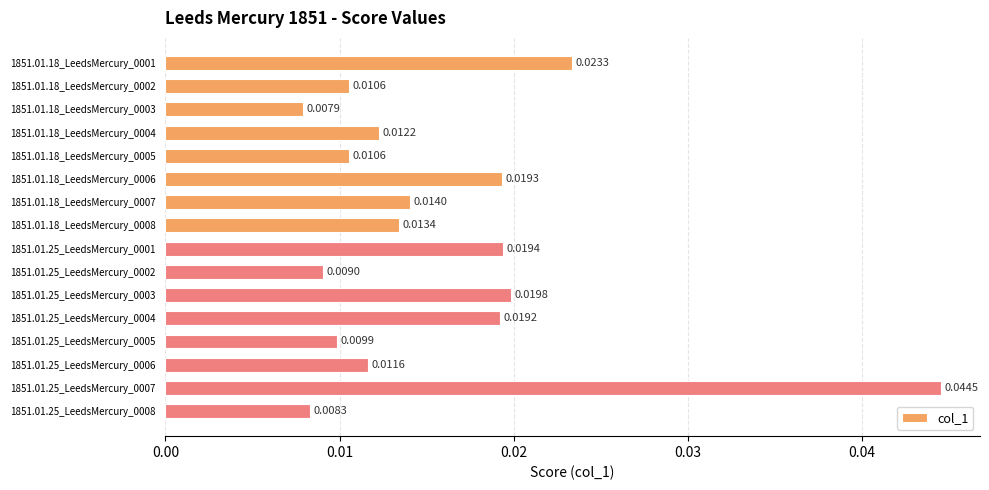

Between 1851.01.25_LeedsMercury_0002 and 1851.01.18_LeedsMercury_0008, which is larger?

1851.01.18_LeedsMercury_0008